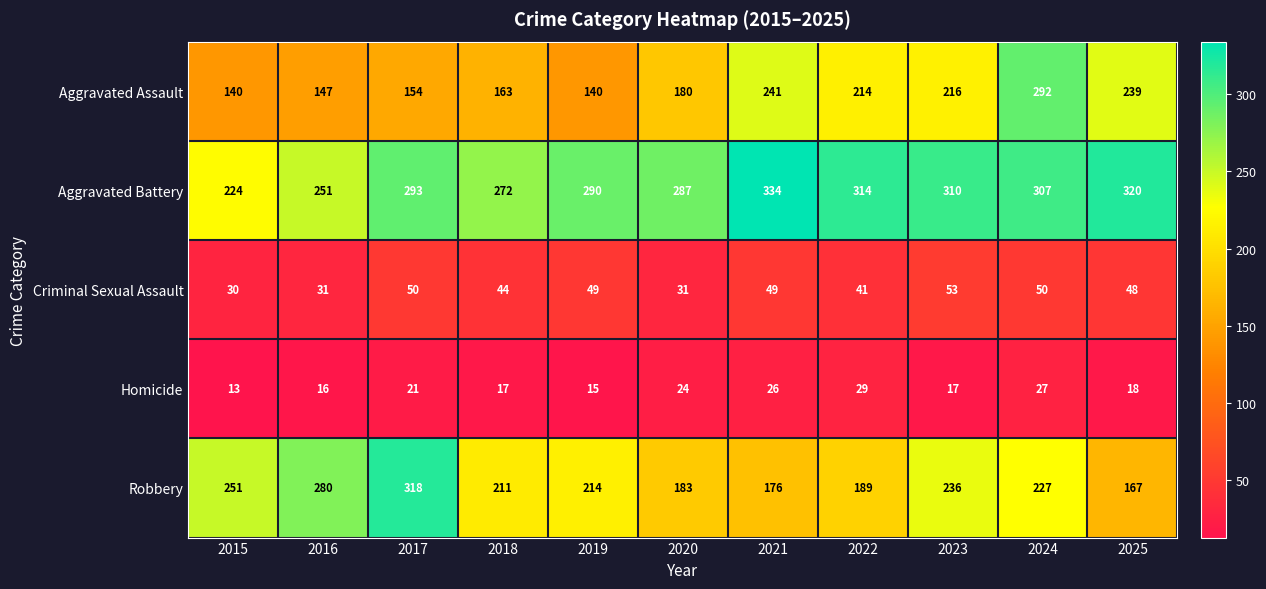

At 2020, list the series in order from largest to smallest.

Aggravated Battery, Robbery, Aggravated Assault, Criminal Sexual Assault, Homicide